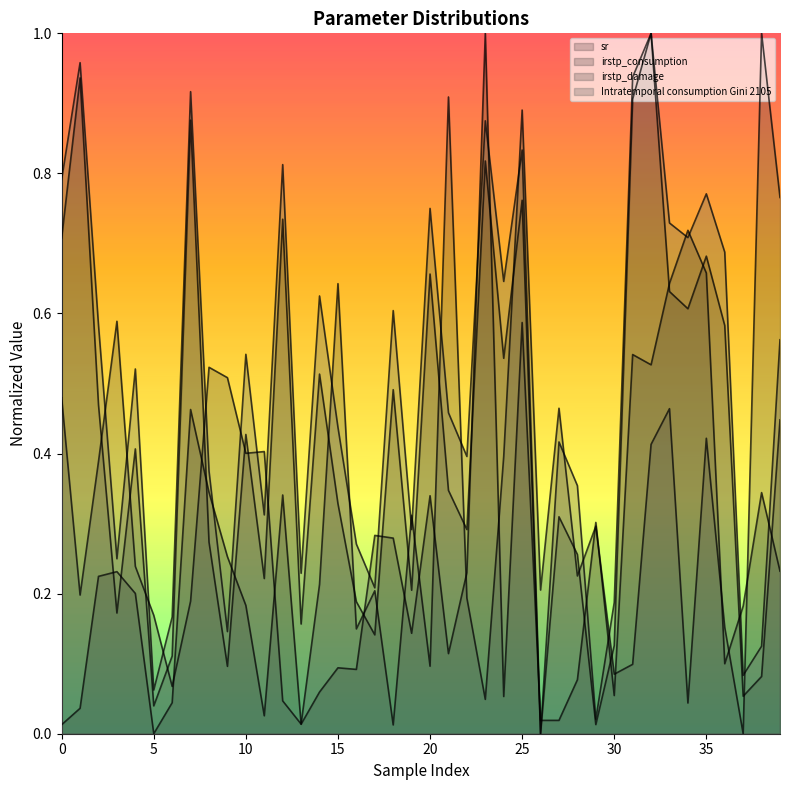

What is the highest value of the sr series?

1.0